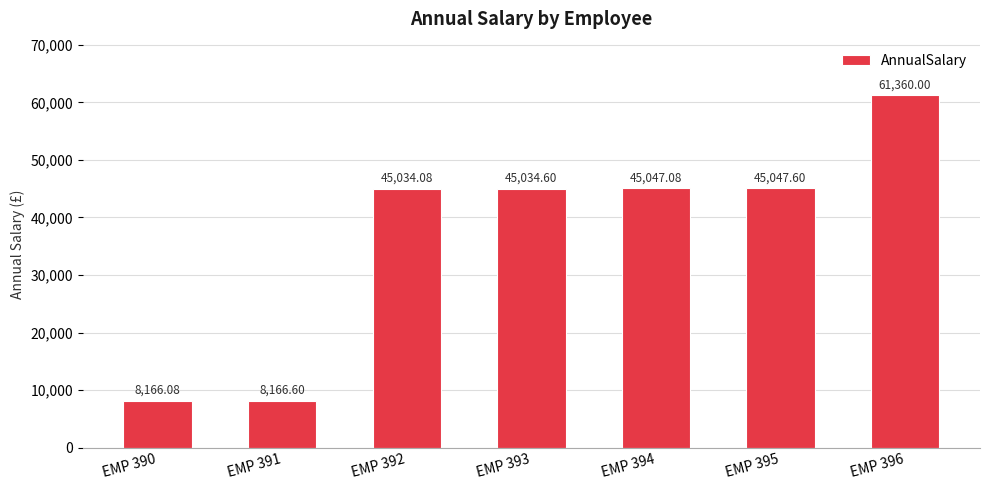

List the labels in order of value, largest first.

EMP 396, EMP 395, EMP 394, EMP 393, EMP 392, EMP 391, EMP 390